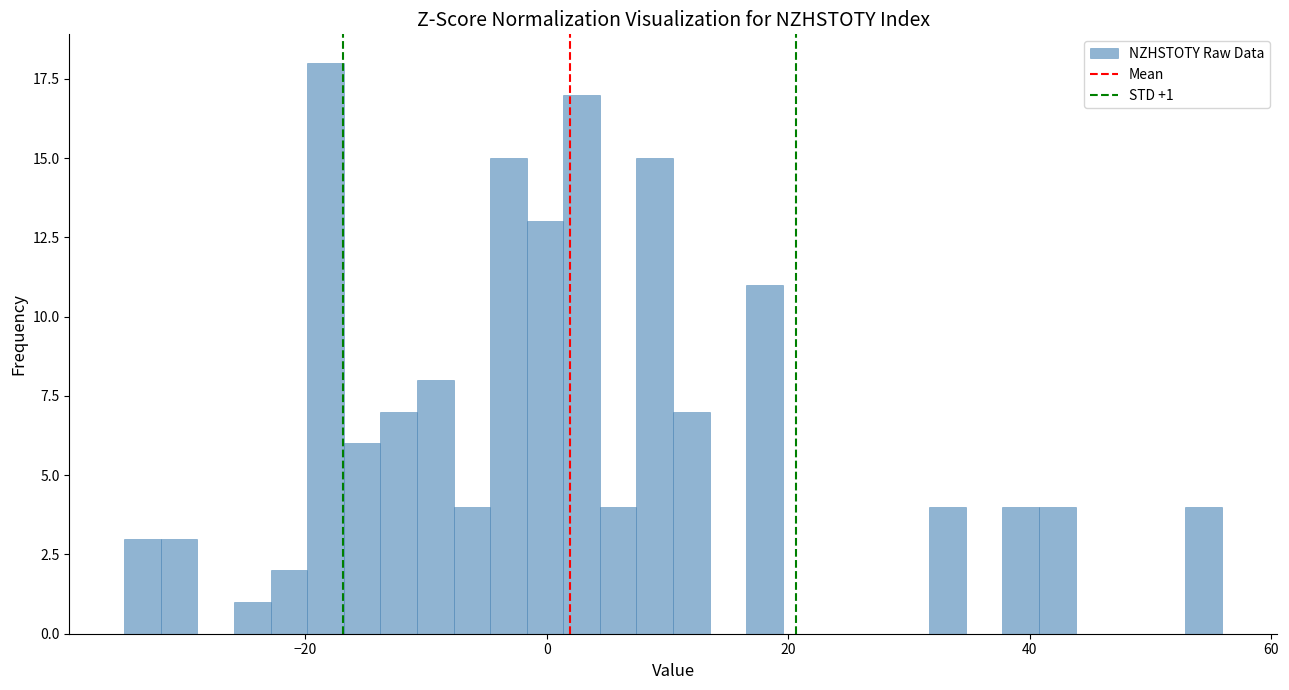

Around what value on the x-axis is the tallest bar? Give the approximate position of its centre, as read against the axis.

-18